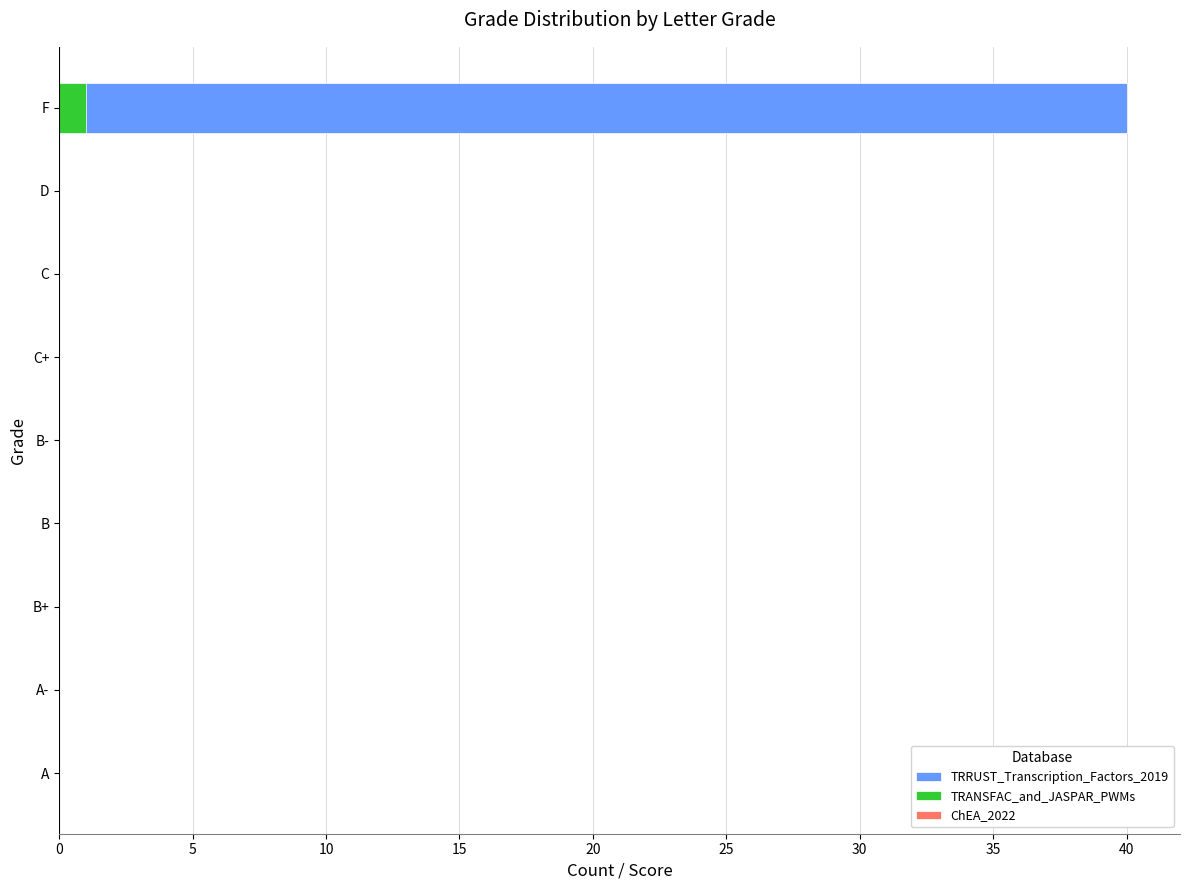

Which series changed the most between 15 and 20?

TRRUST_Transcription_Factors_2019